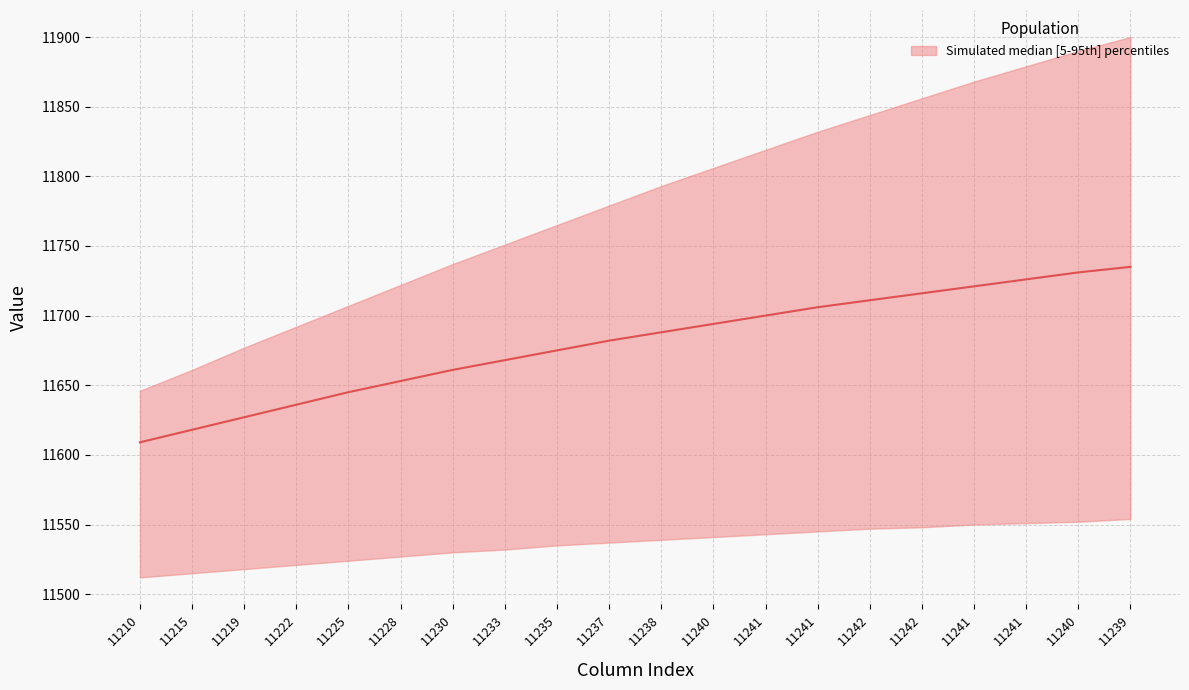

How many values are below 11688?

10